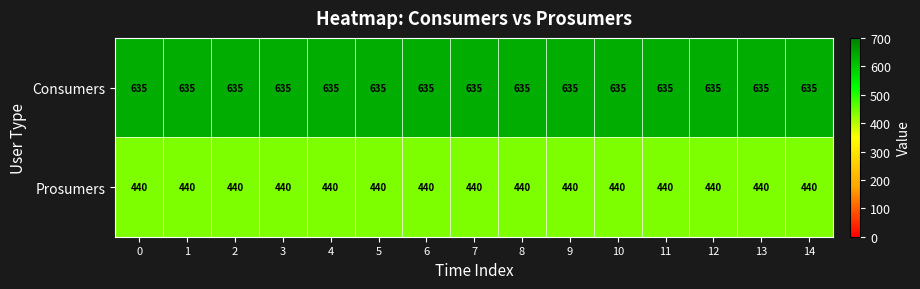

The Prosumers series shows 440 at 9. True or false?

True